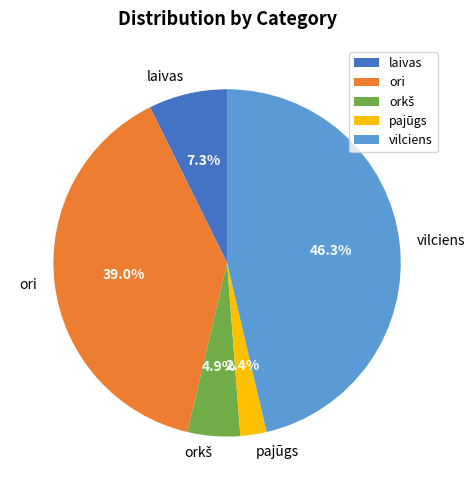

Which category has the smallest portion of the pie?

pajūgs